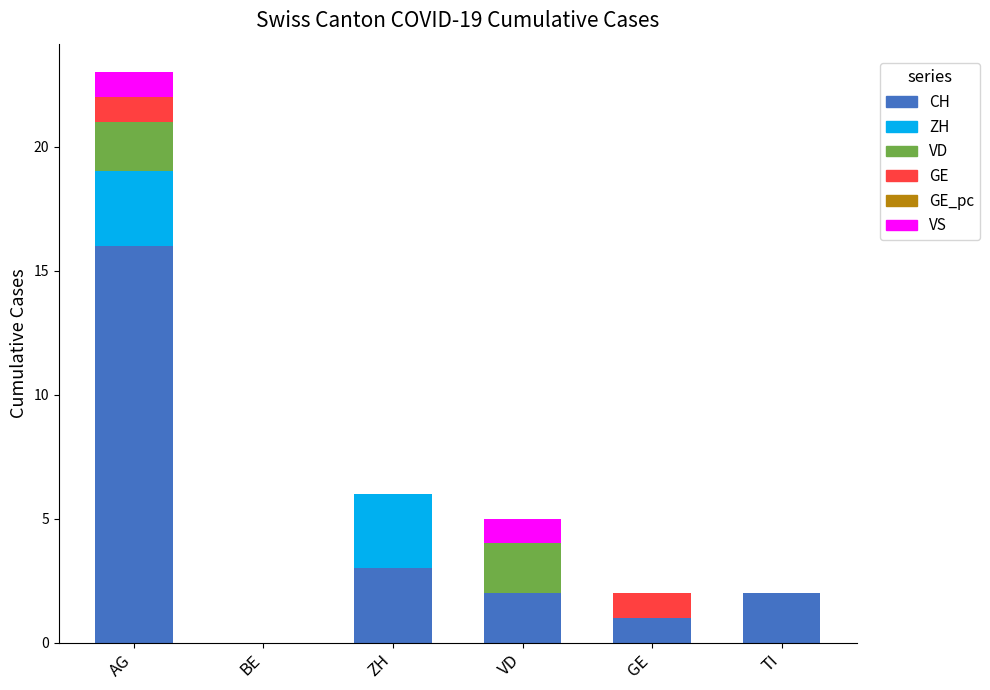

True or false: CH has a value of 16 at AG.

True